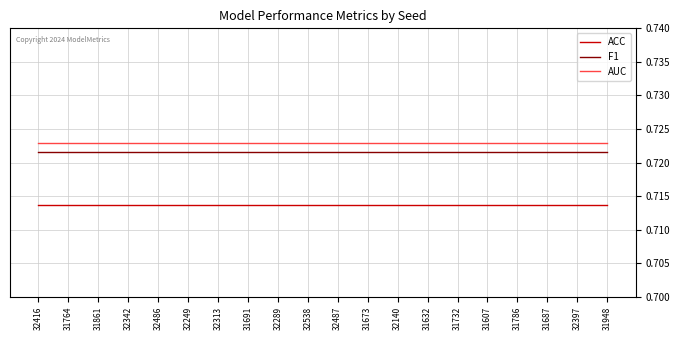

Which series has the largest total across all categories?

AUC